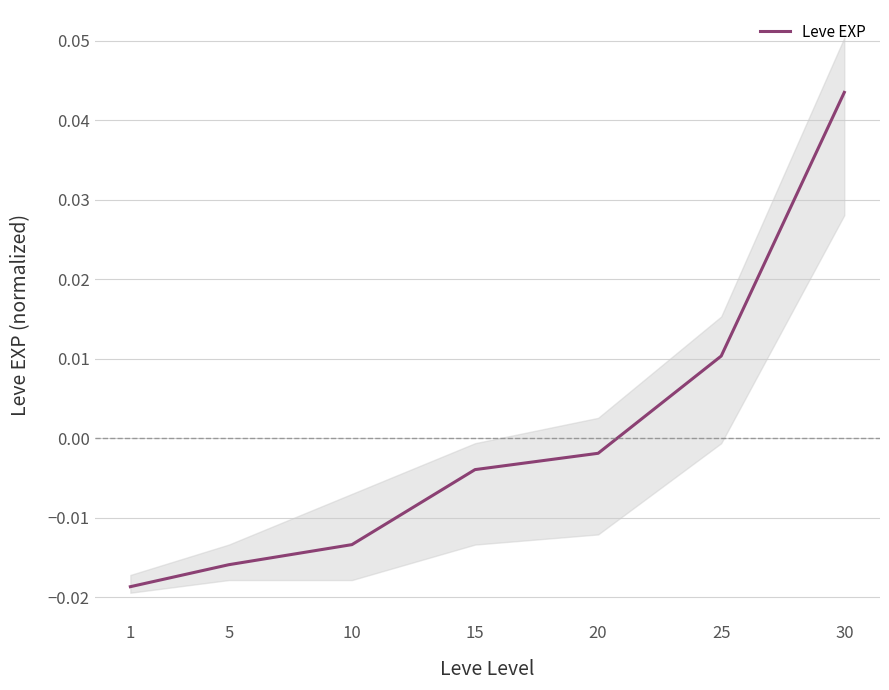

Where is Leve EXP nearest to the value 0?

20